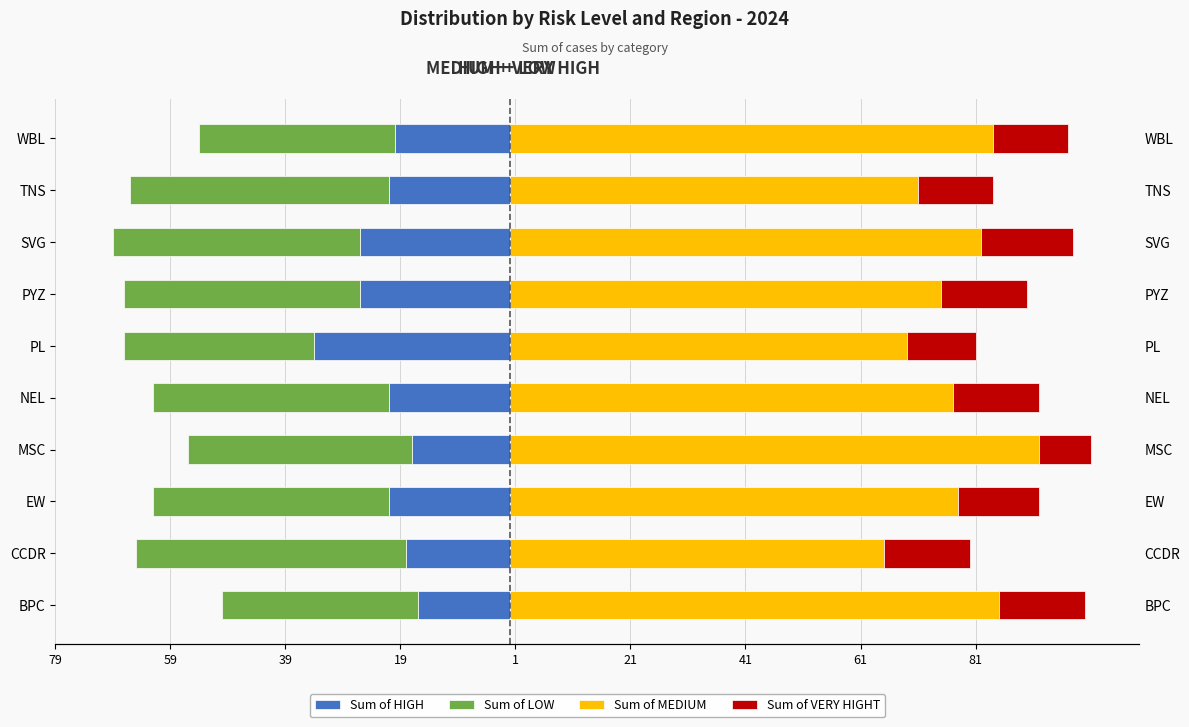

What is the average value of the Sum of MEDIUM series?

78